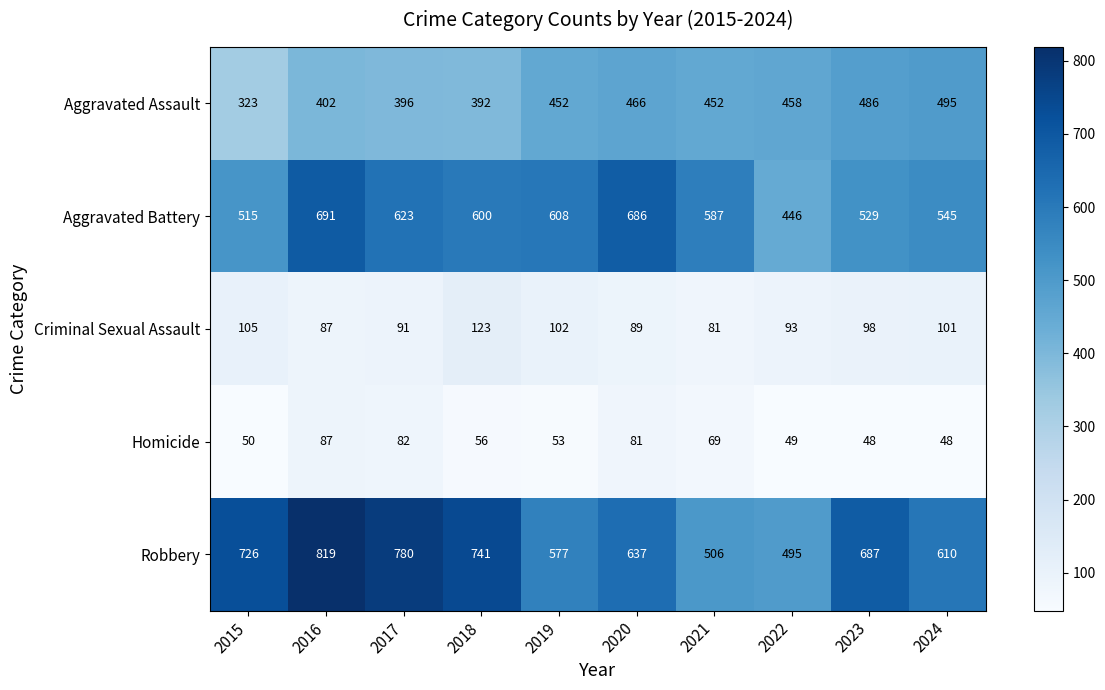

At 2022, list the series in order from largest to smallest.

Robbery, Aggravated Assault, Aggravated Battery, Criminal Sexual Assault, Homicide